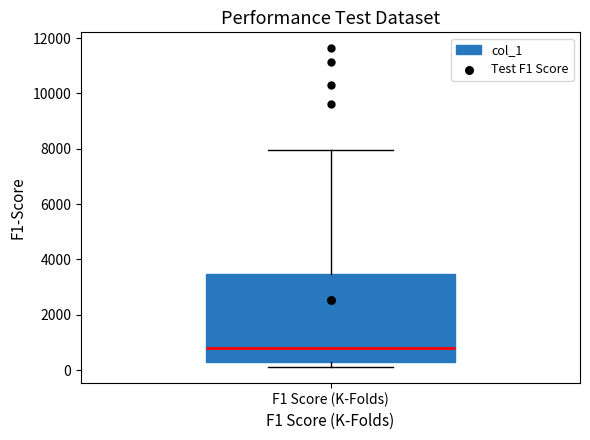

Transcribe this box plot: give where the median line is, the range the box spans, and where the two whiskers end, as read against the y-axis. The values are not printed on the chart, so give them approximately, as read against the axis.

median 800, box 200 to 3400, whiskers 200 (just below the box's lower edge) to 8000